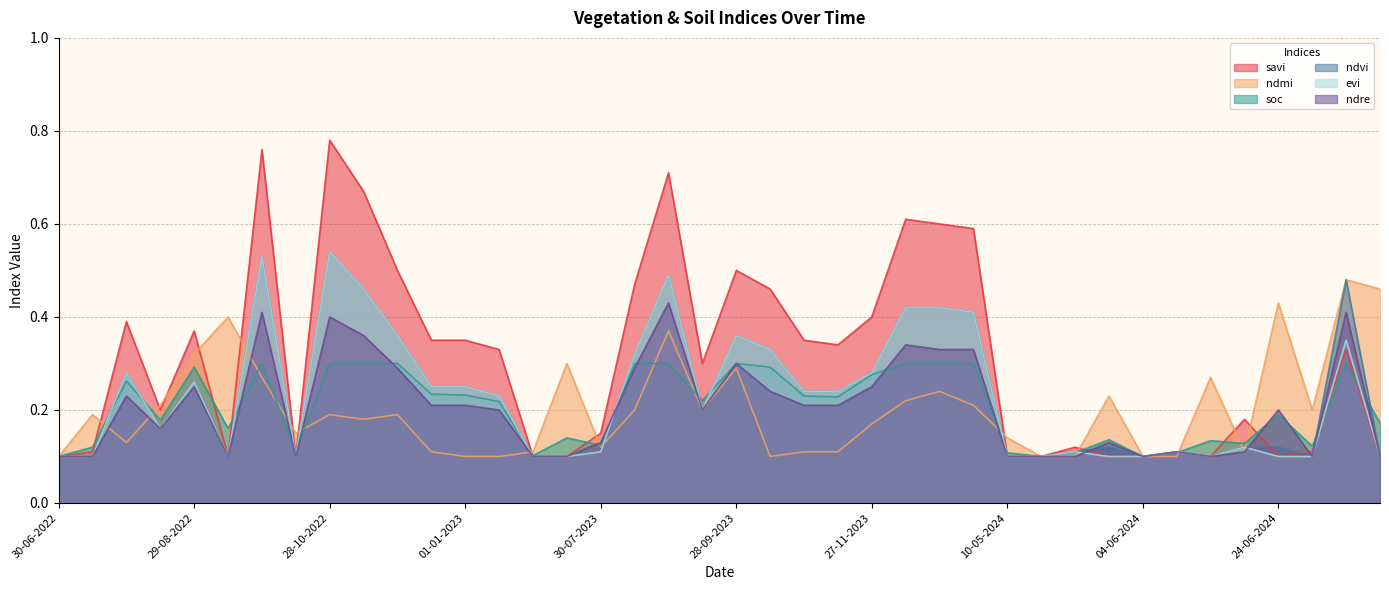

Which has a higher value, 14-06-2024 or 30-06-2023?

14-06-2024